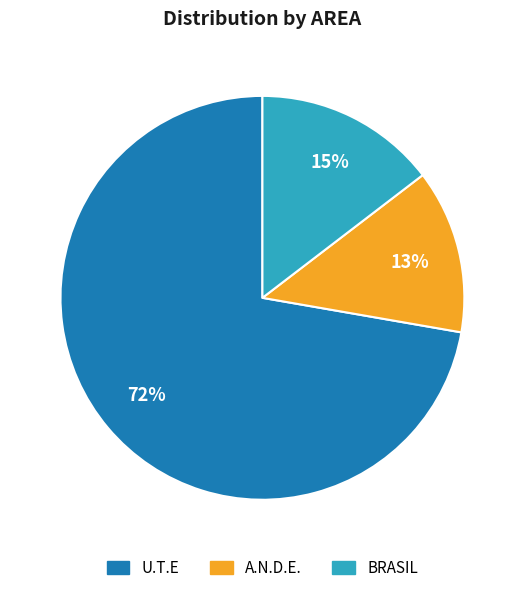

Which slice is the largest?

U.T.E